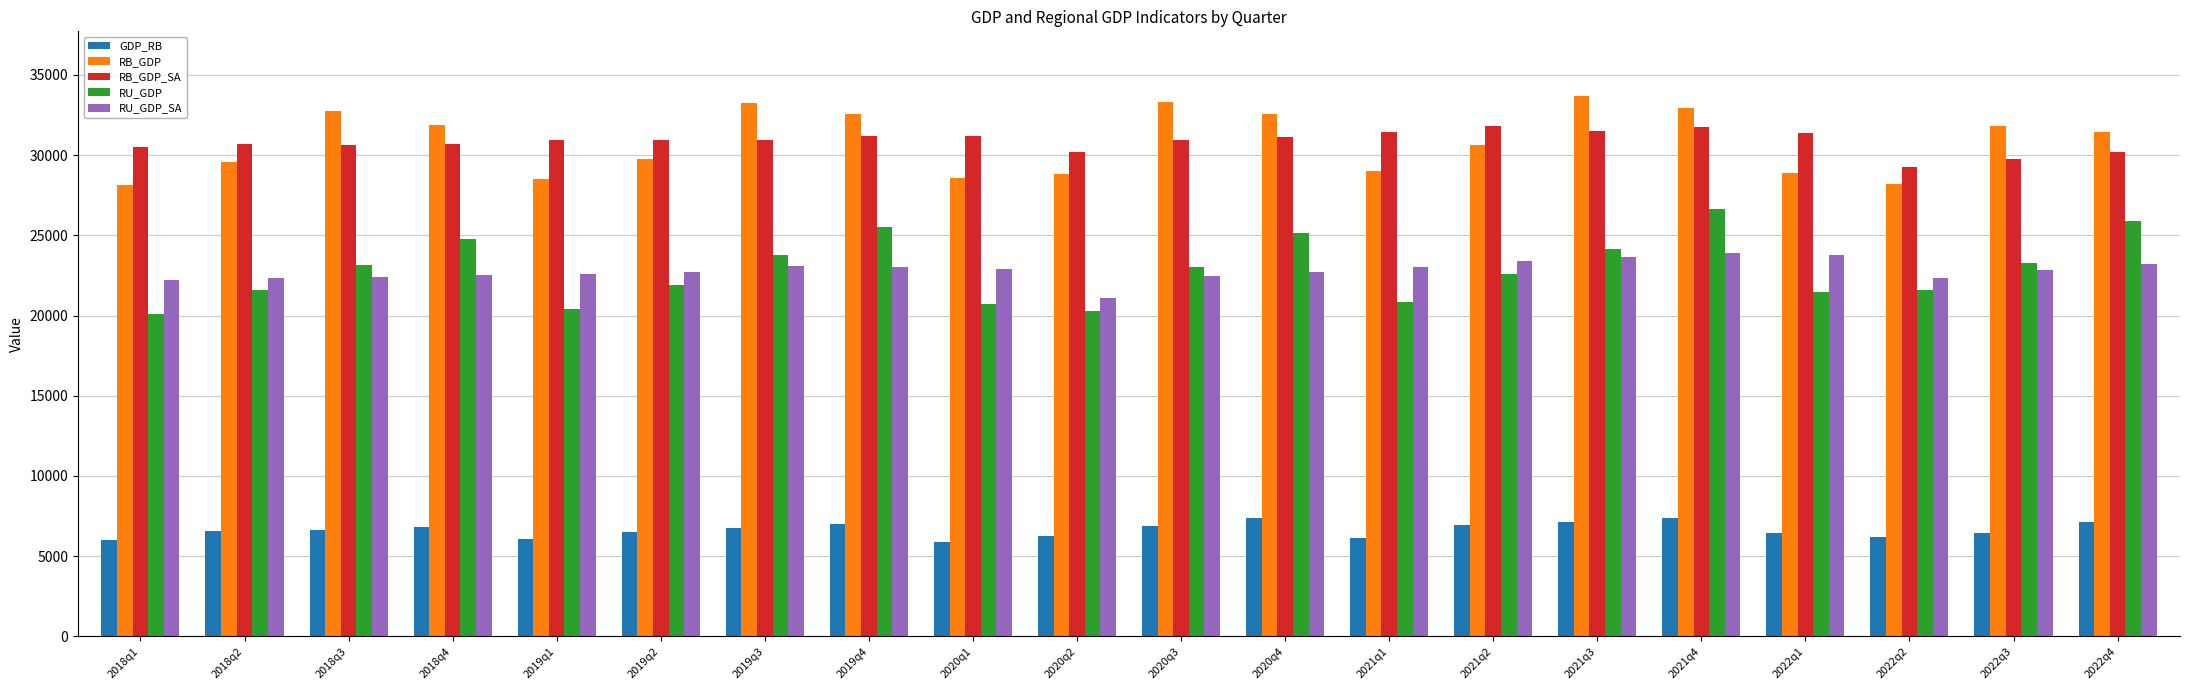

At which label does RB_GDP first exceed 31449?

2018q3